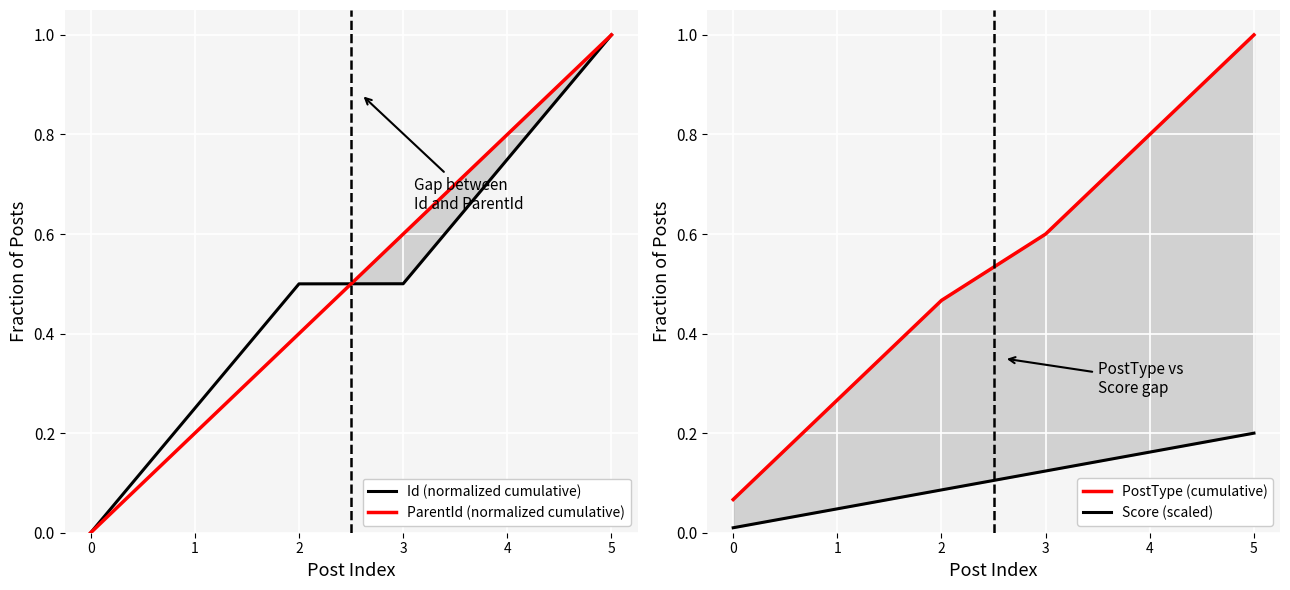

Between 4 and 5, which series saw the biggest shift?

Id (normalized cumulative)